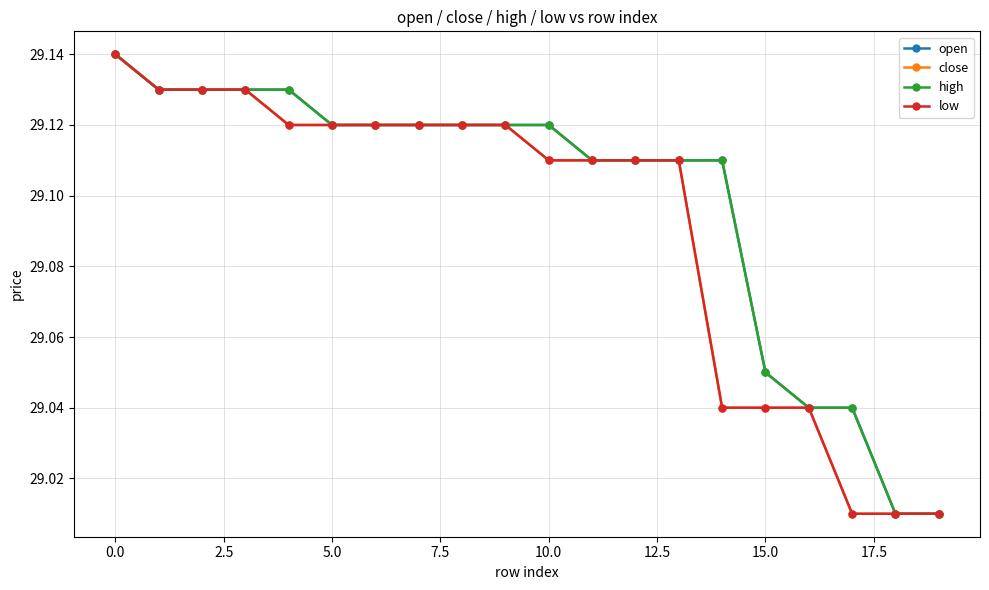

Which category has the lowest value across all series?

18